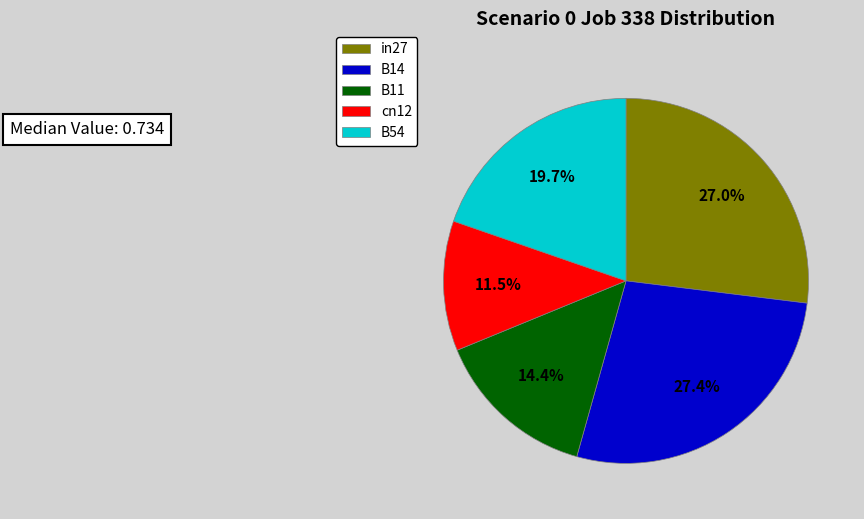

Is B11 the majority of the pie?

No